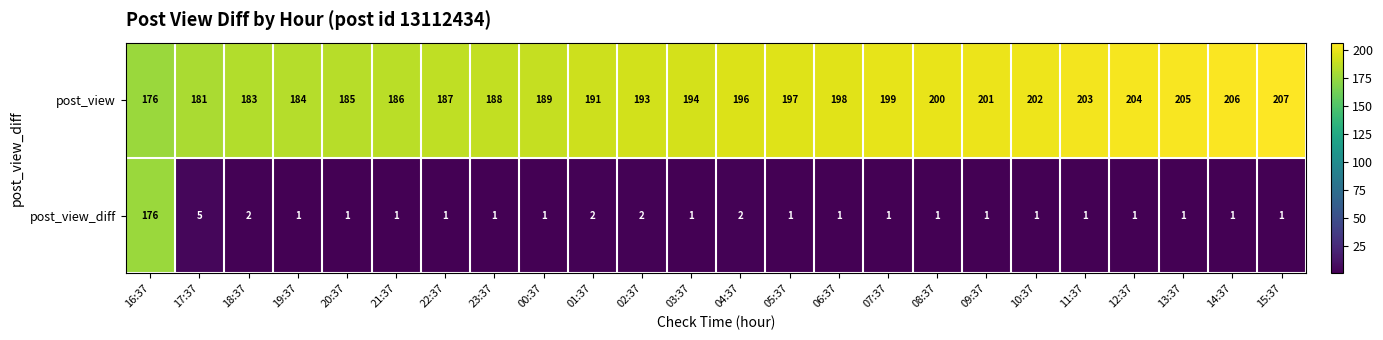

At 22:37, list the series in order from smallest to largest.

post_view_diff, post_view